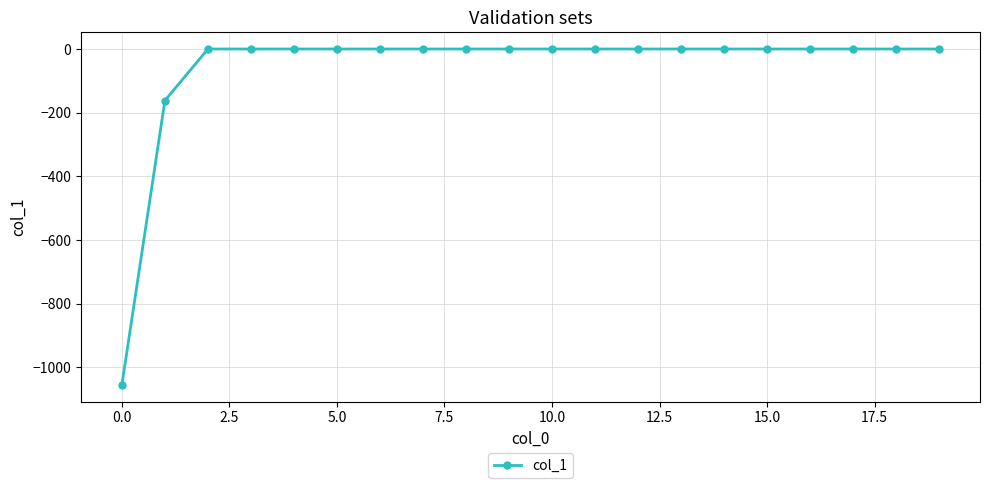

What is the average value?

-60.9